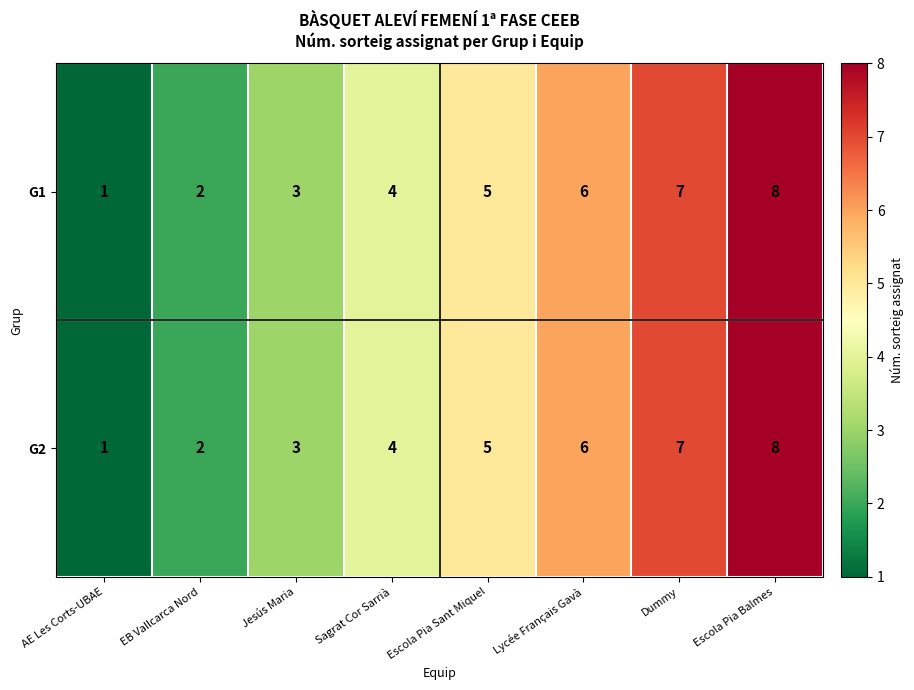

What is the total value across all series at Escola Pia Balmes?

16